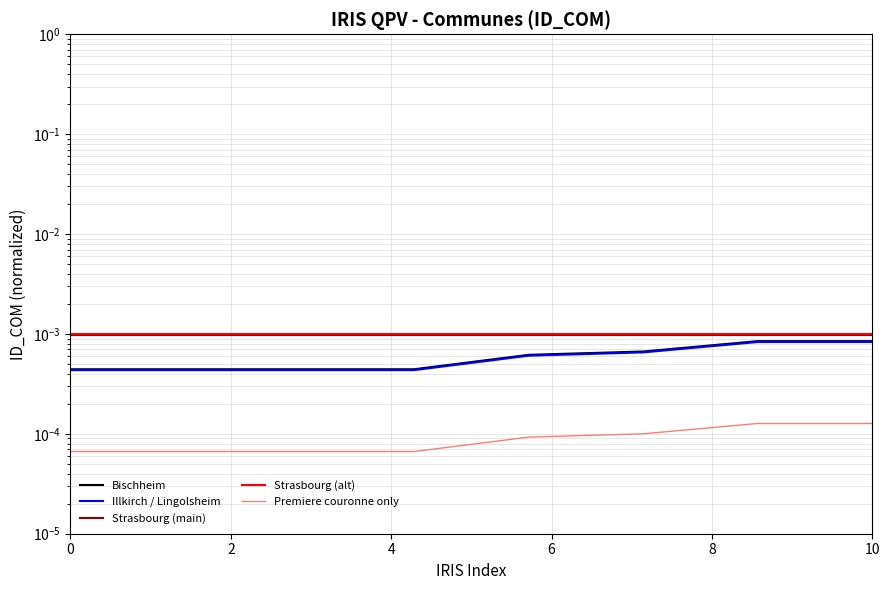

What is the label of the 3rd point from the left?

4